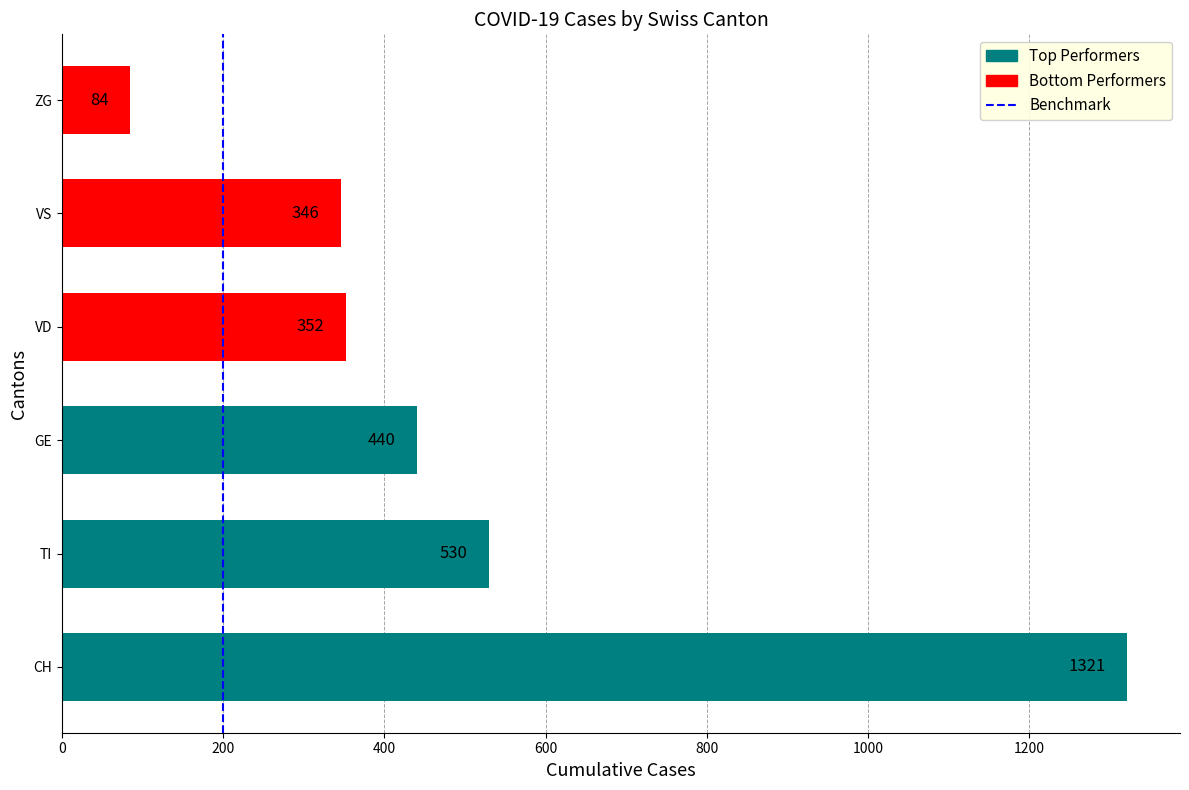

True or false: the data shows 524 at VD.

False